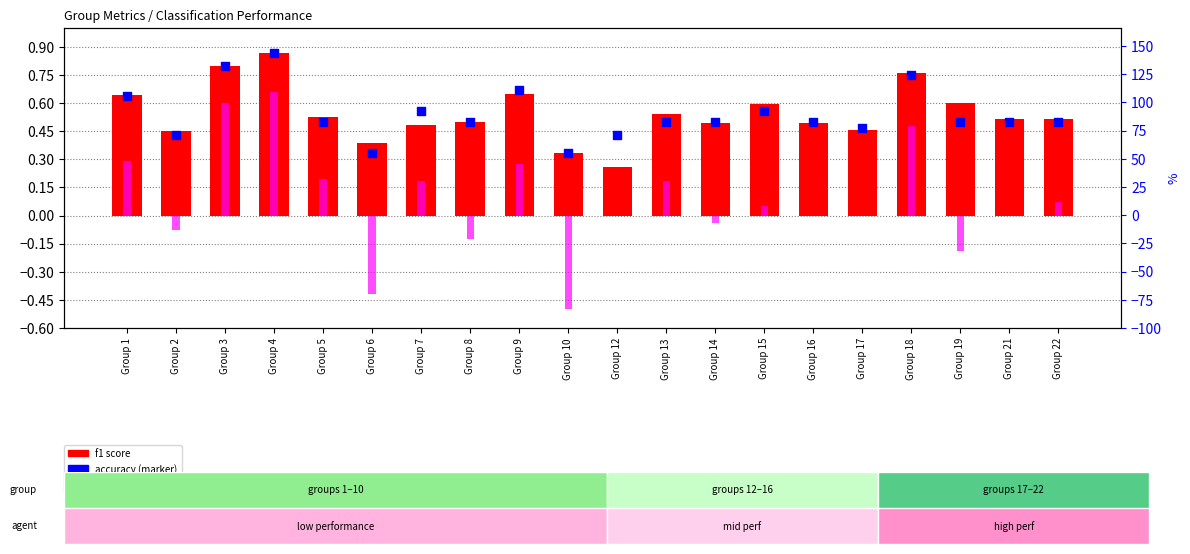

Which series contains the lowest Y value?

kappa